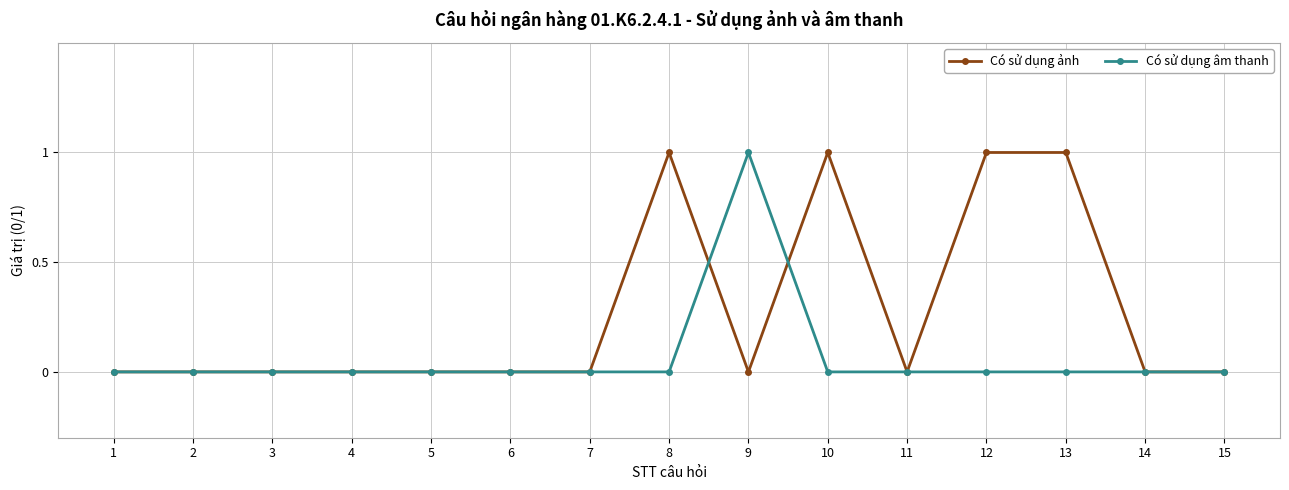

List the series in order of their overall mean, highest first.

Có sử dụng ảnh, Có sử dụng âm thanh